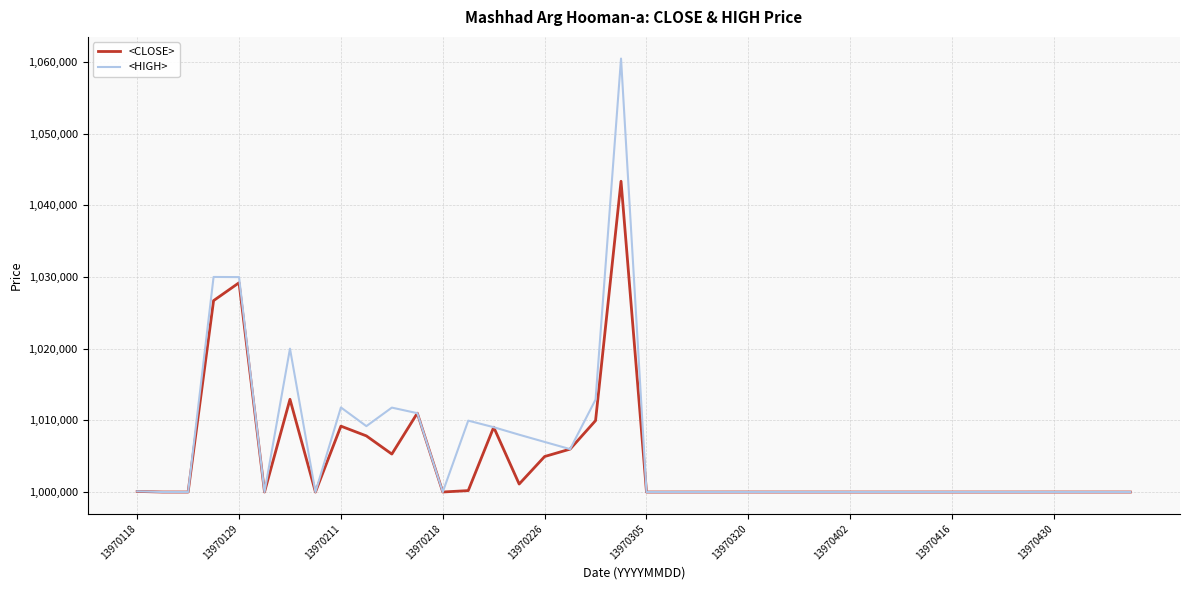

What is the minimum value for <HIGH>?

1000000